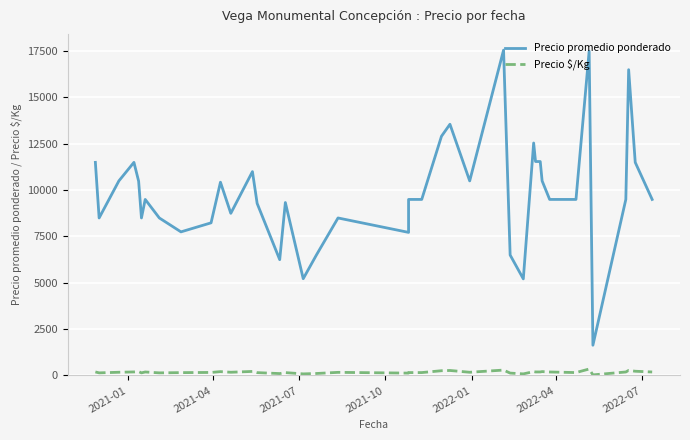

Is this an area chart (filled region under the line)?

No